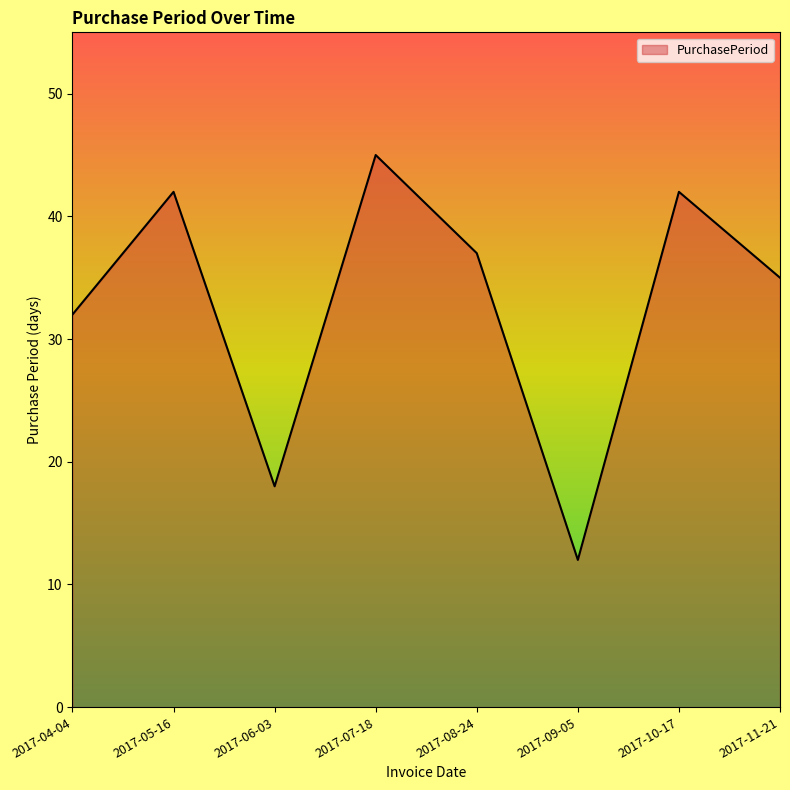

What is the change in value from 2017-08-24 to 2017-09-05?

-25